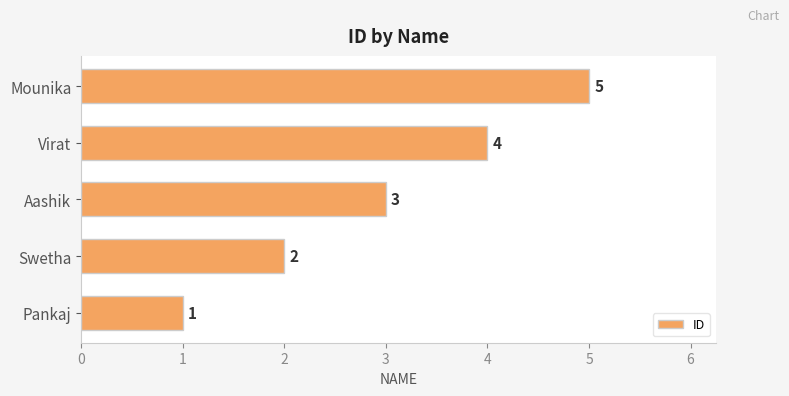

What is the greatest value displayed?

5